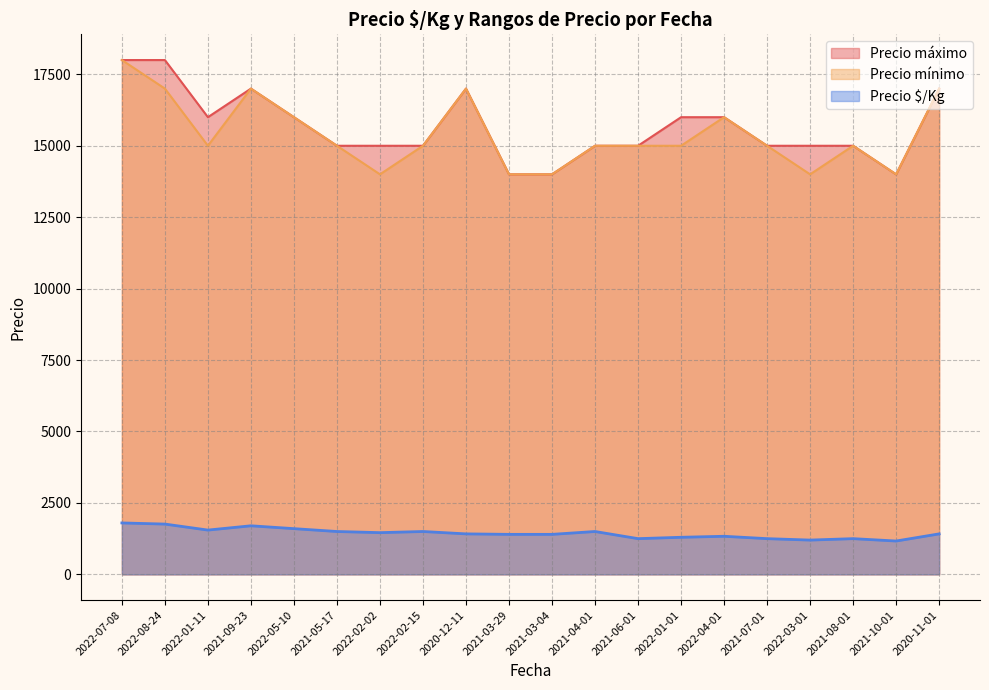

What is the total value across all series at 2022-08-24?

36760